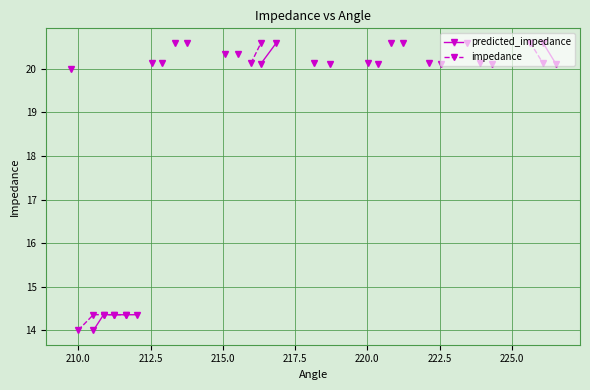

Count the number of categories in the chart.

31